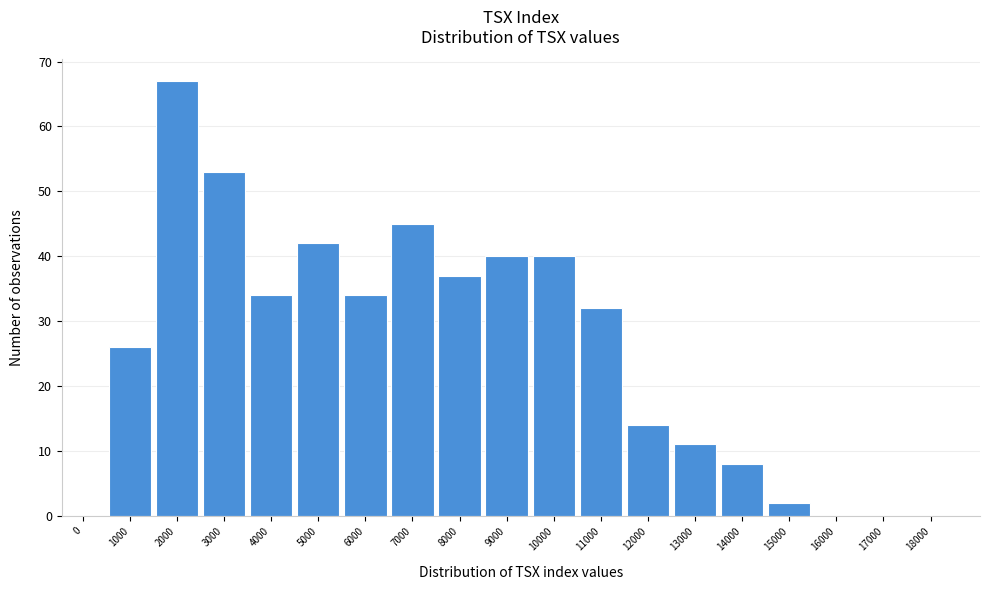

What is the sum of the values at 17000 and 9000?

40